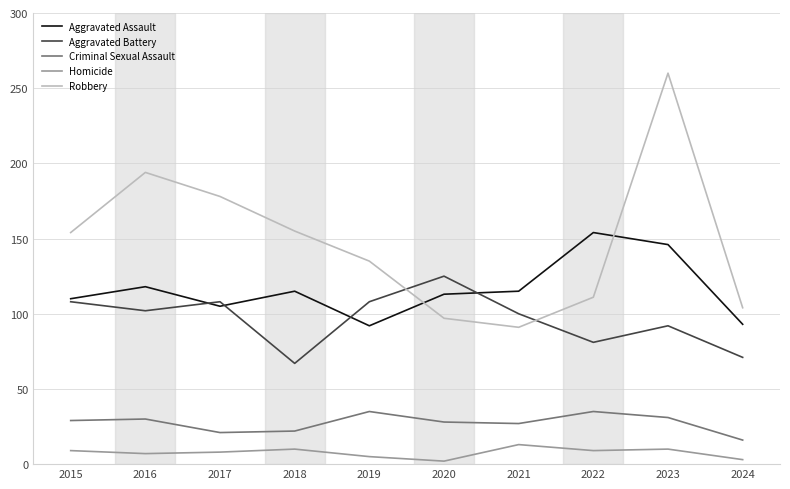

What is the sum of all Aggravated Assault values?

1161